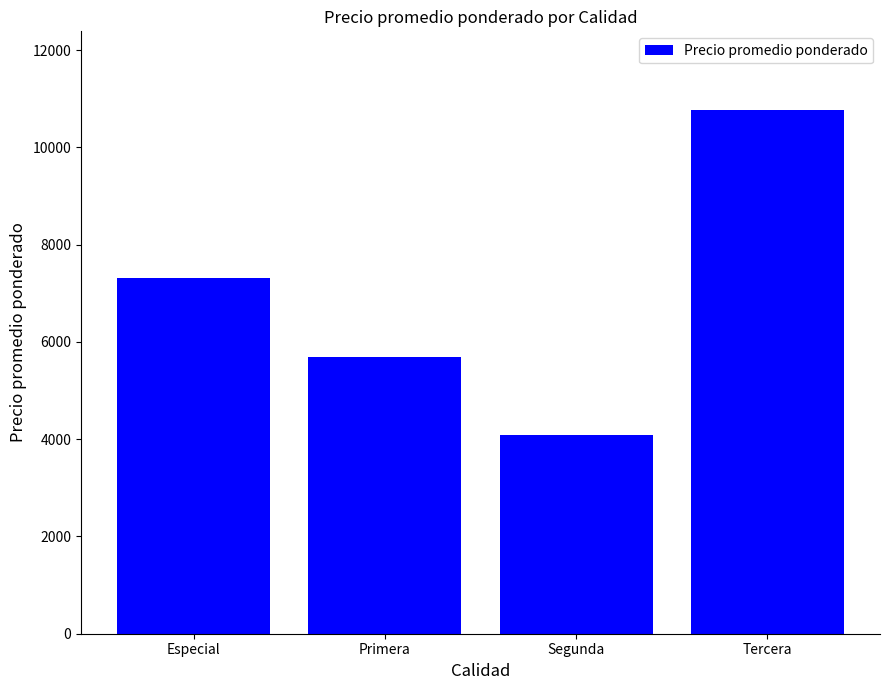

Rank the categories by value from highest to lowest.

Tercera, Especial, Primera, Segunda